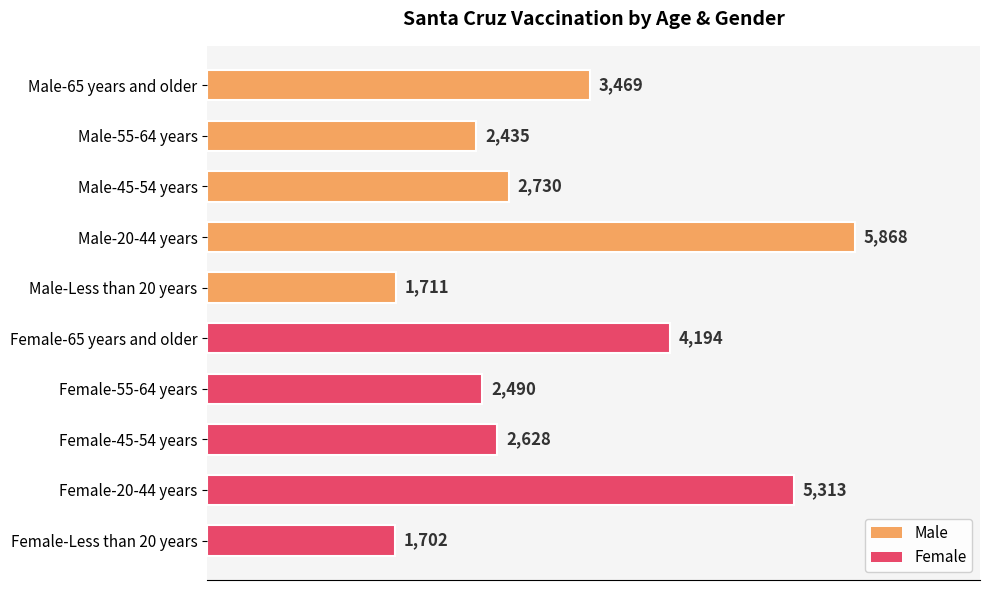

What is the approximate value at Female-45-54 years, to the nearest 100?

2600